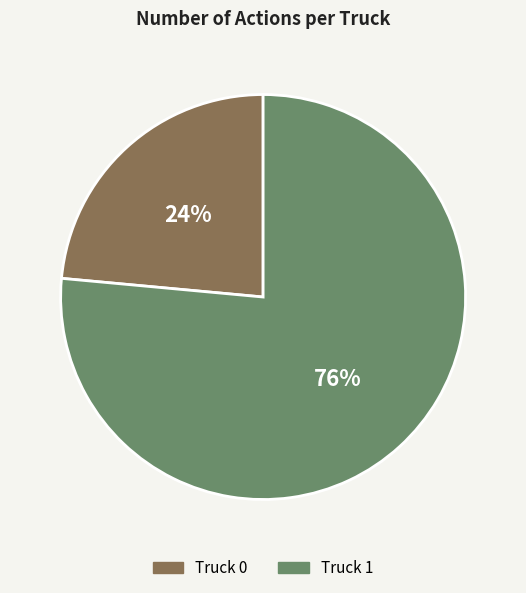

Is there a majority slice in this chart?

Yes